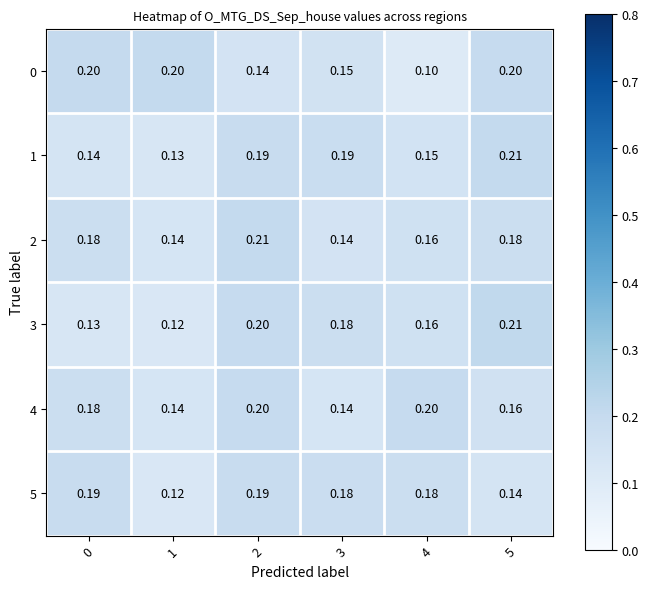

Is the value of 3 at 0 greater than the value of 0 at 5?

No